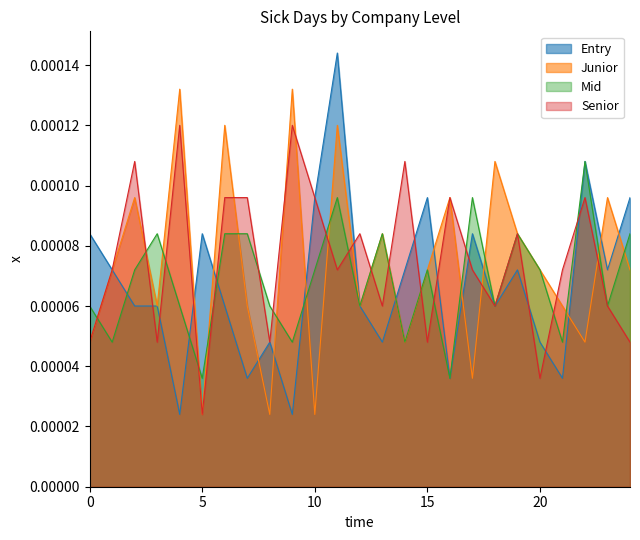

The Entry series shows 0.0 at 17. True or false?

False